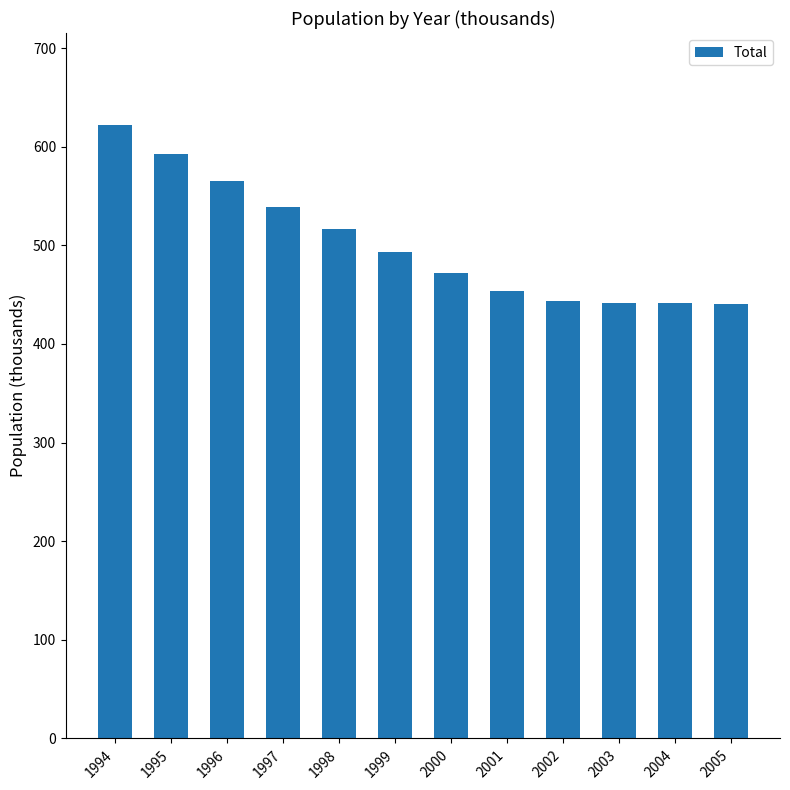

Where is the data nearest to the value 531?

1997